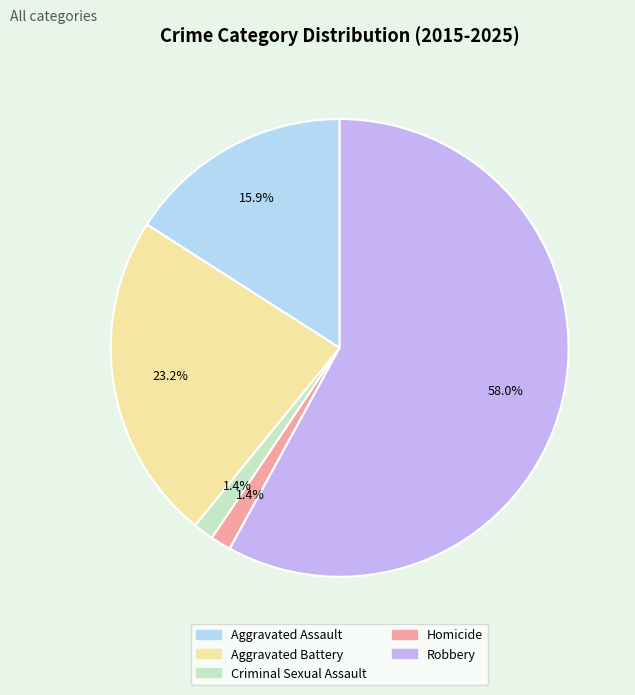

Which category has the biggest portion of the pie?

Robbery